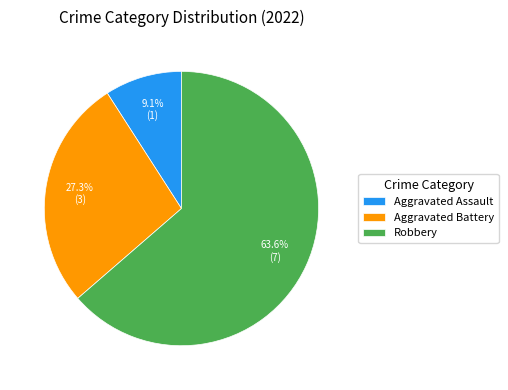

Which category has the biggest portion of the pie?

Robbery